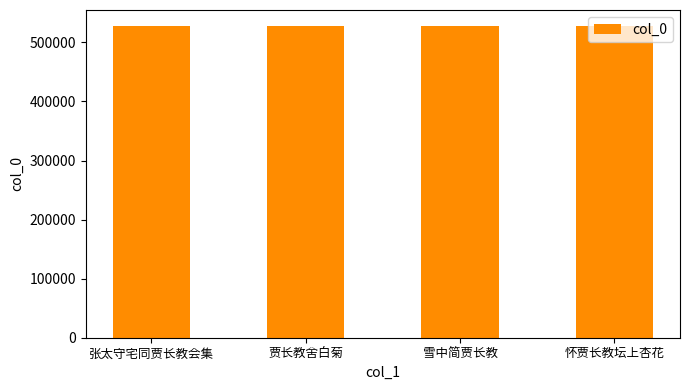

What is the ratio of the value at 贾长教舍白菊 to the value at 张太守宅同贾长教会集?

1.0